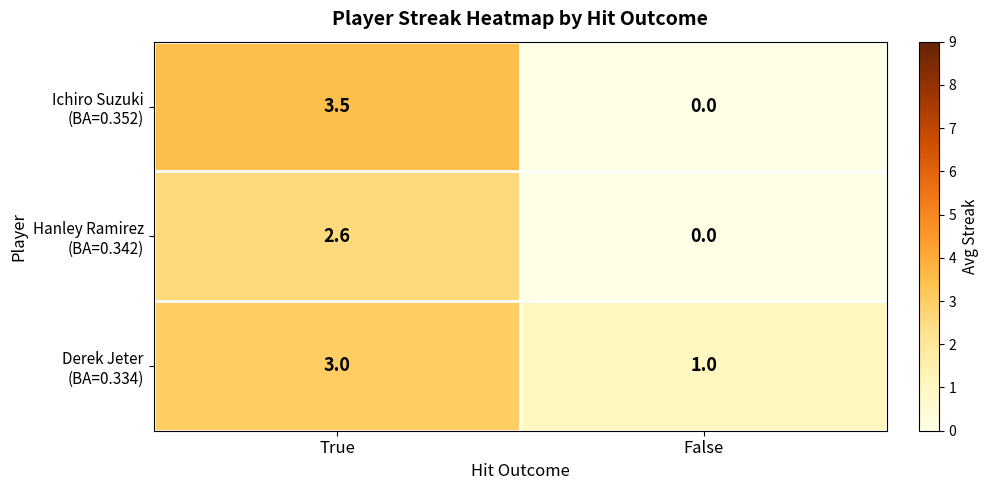

At which category does the chart reach its peak across all series?

True